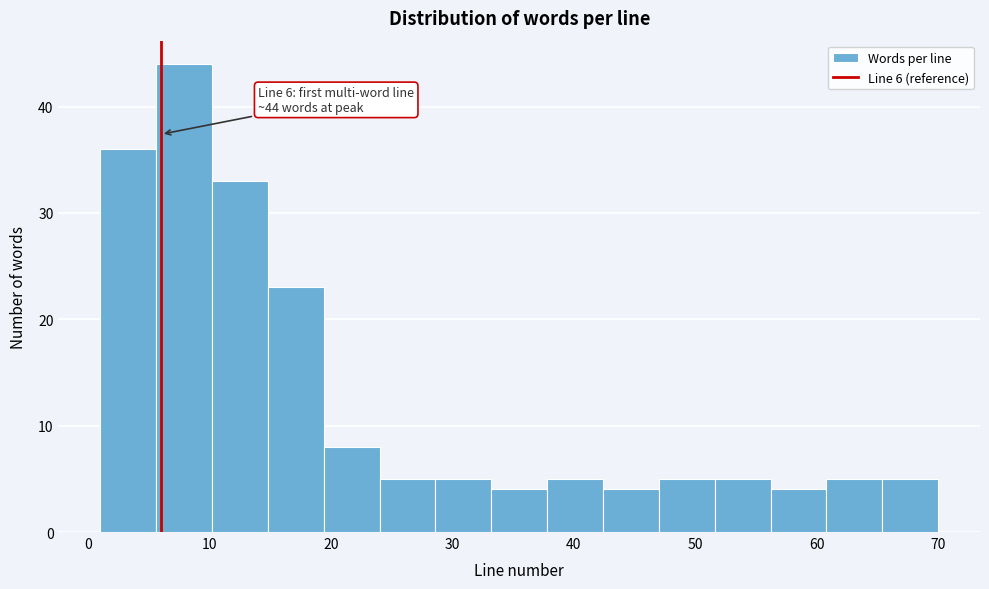

Over which range of the x-axis is the bar tallest?

5.6 to 10.2